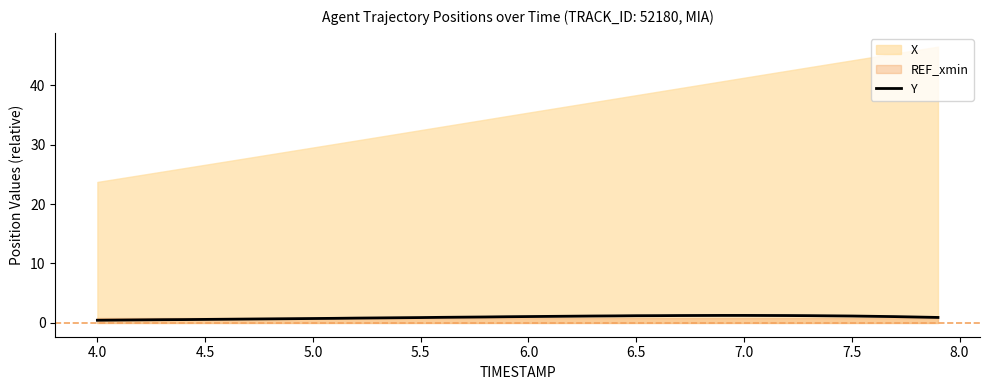

True or false: Y has a value of 1.3 at 7.0.

True